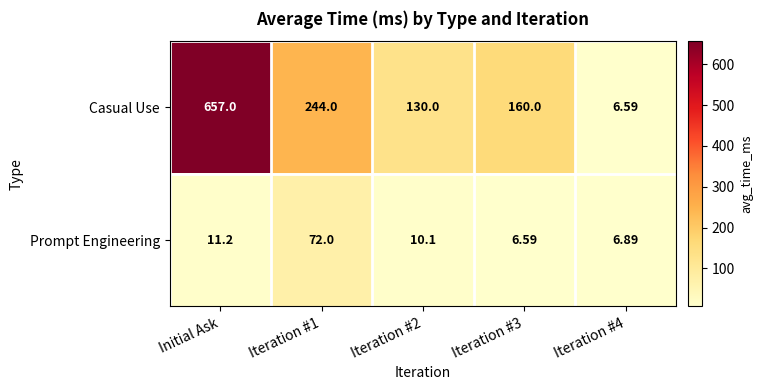

Which series has the largest range (max minus min)?

Casual Use